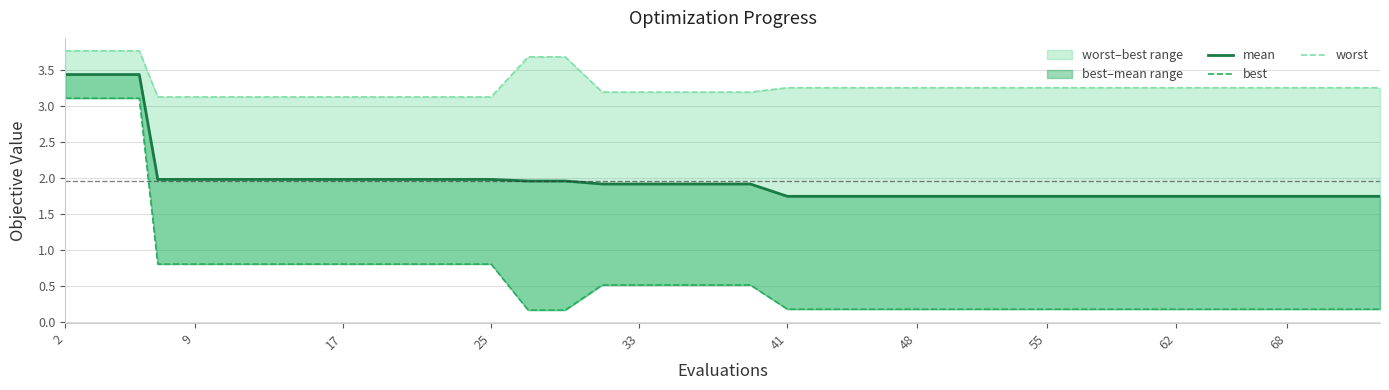

At which label does worst reach its minimum?

25